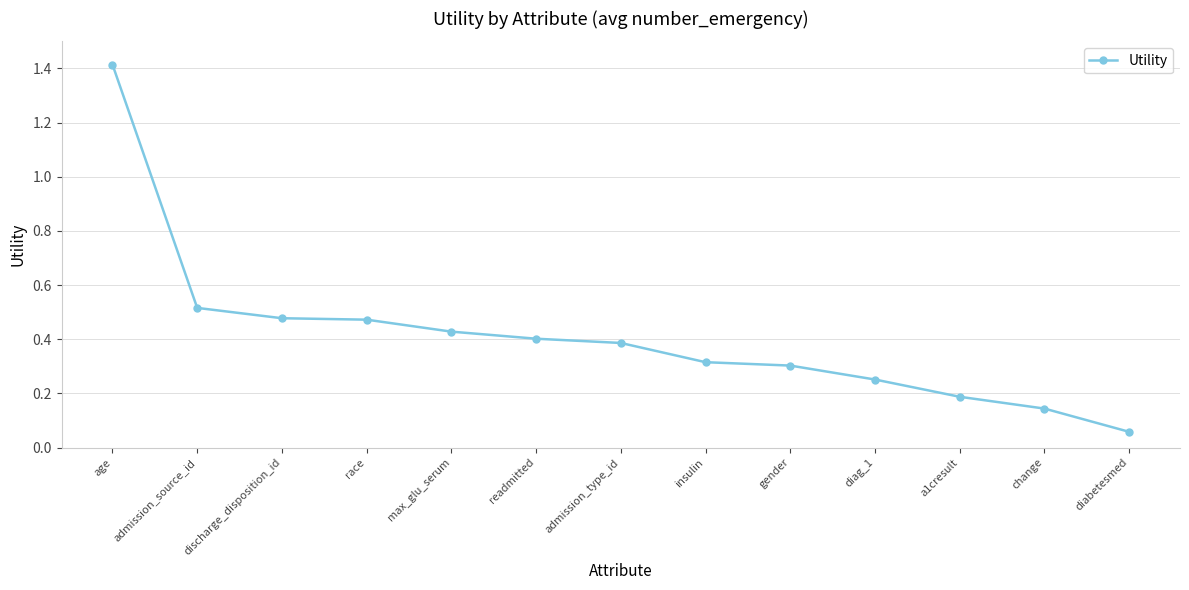

How many lines are shown in the chart?

1